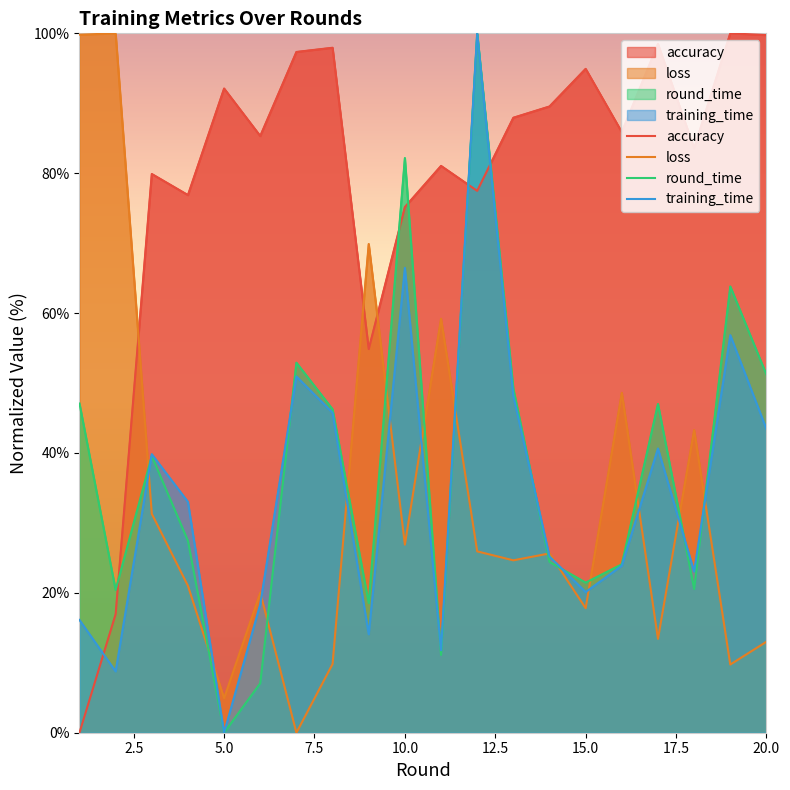

How many values in the round_time series are below 39?

10